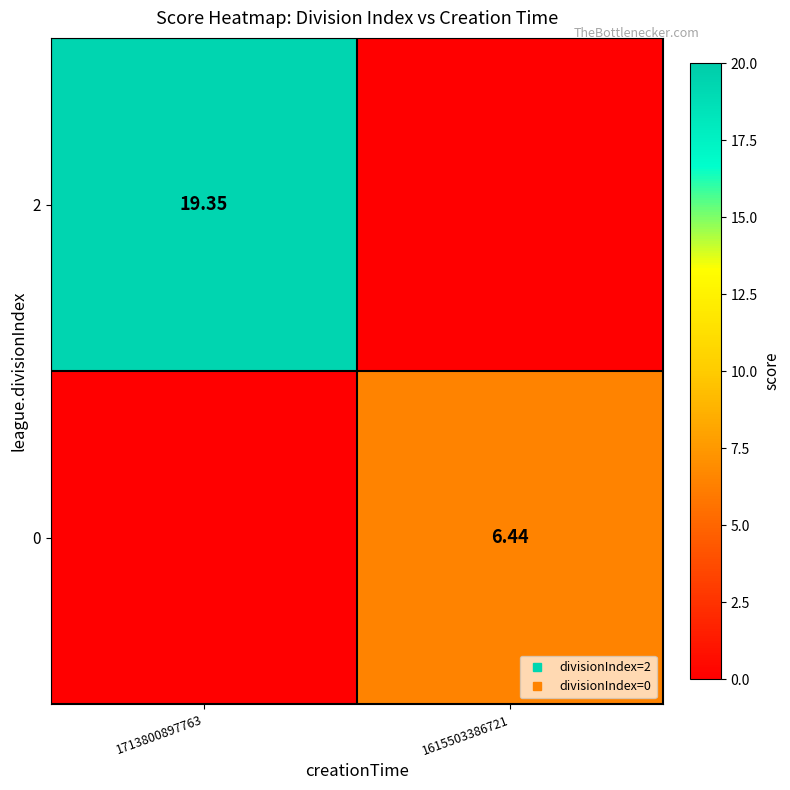

The value of 0 at 1713800897763 is 0.0. True or false?

True